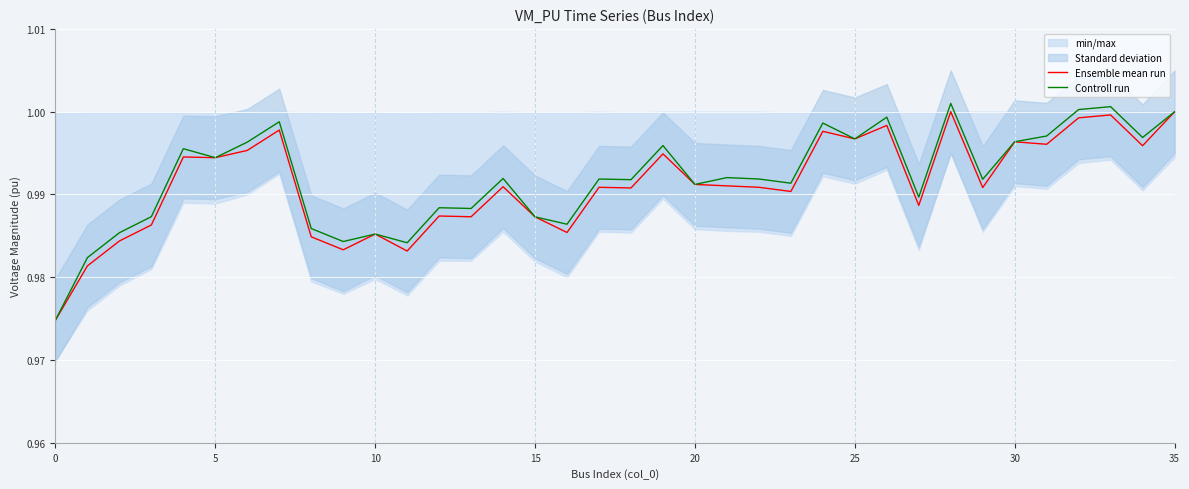

In Controll run, how many points are lower than both neighbors (excluding endpoints)?

12